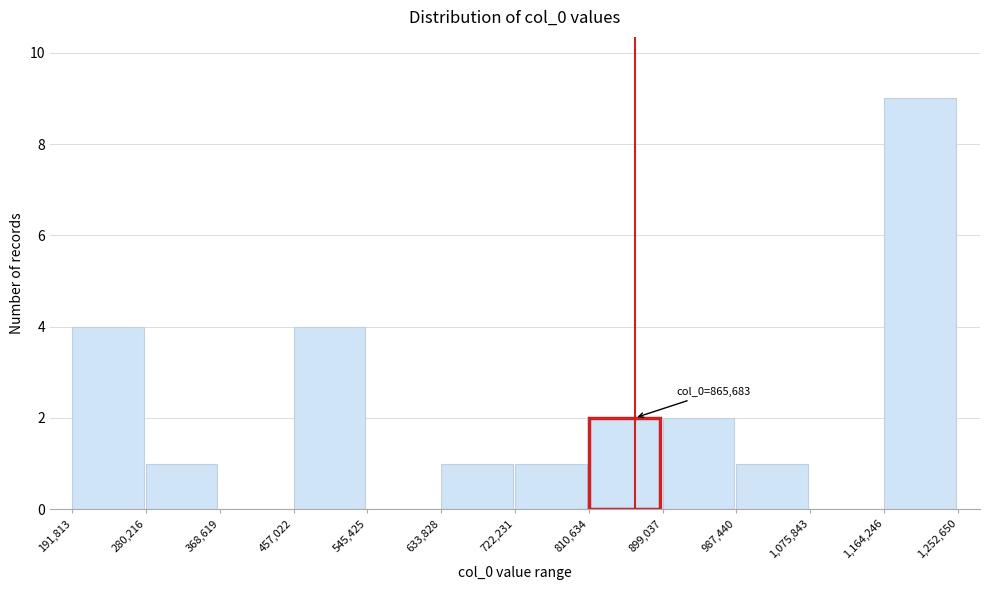

Over which range of the x-axis is the bar tallest?

1,164,246 to 1,252,650